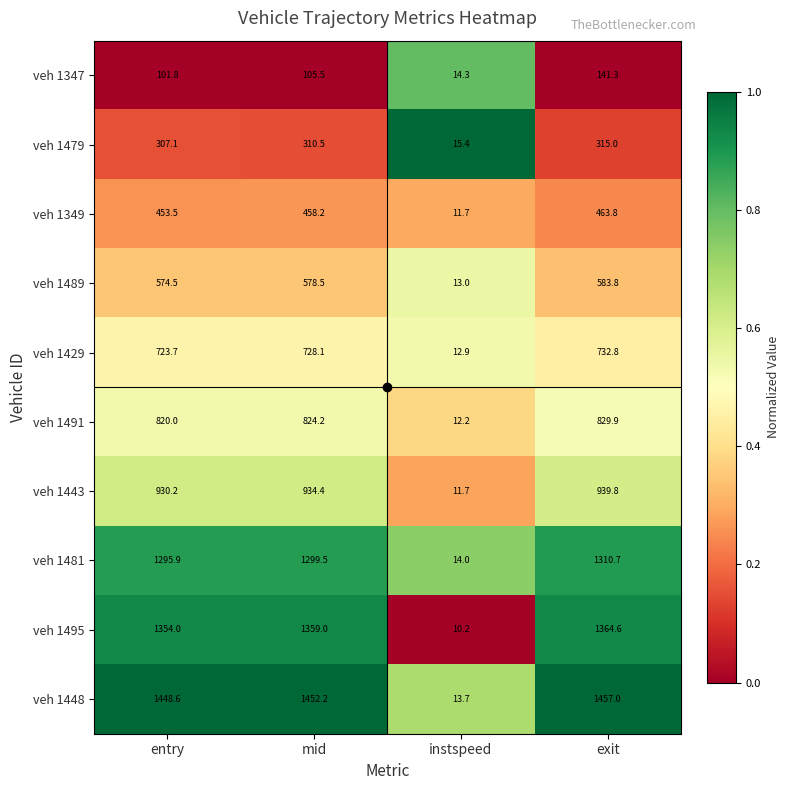

Rank the categories by veh 1495 value from highest to lowest.

exit, mid, entry, instspeed